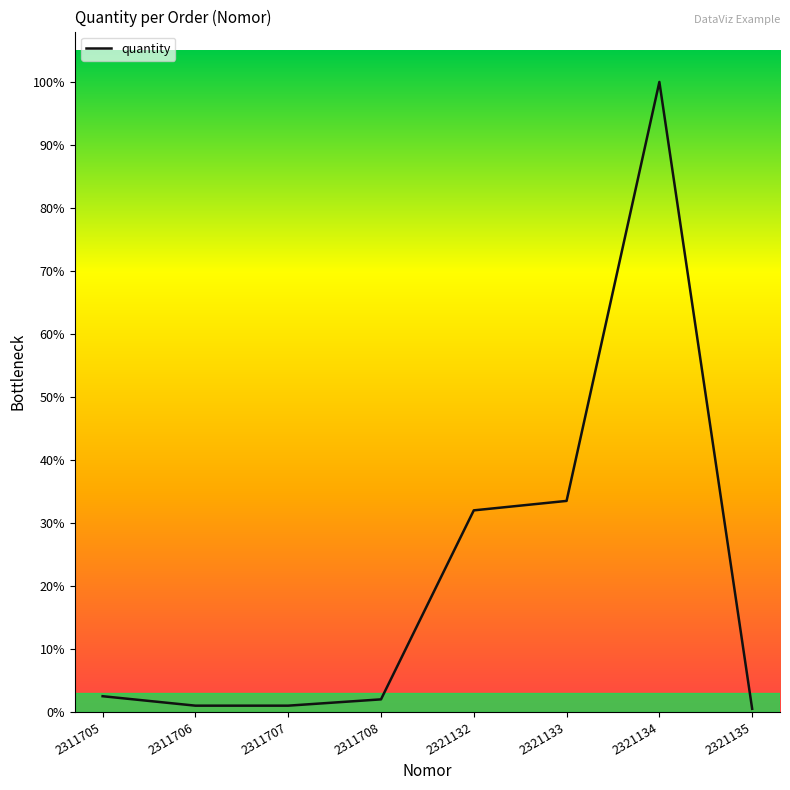

Is this an area chart (filled region under the line)?

No